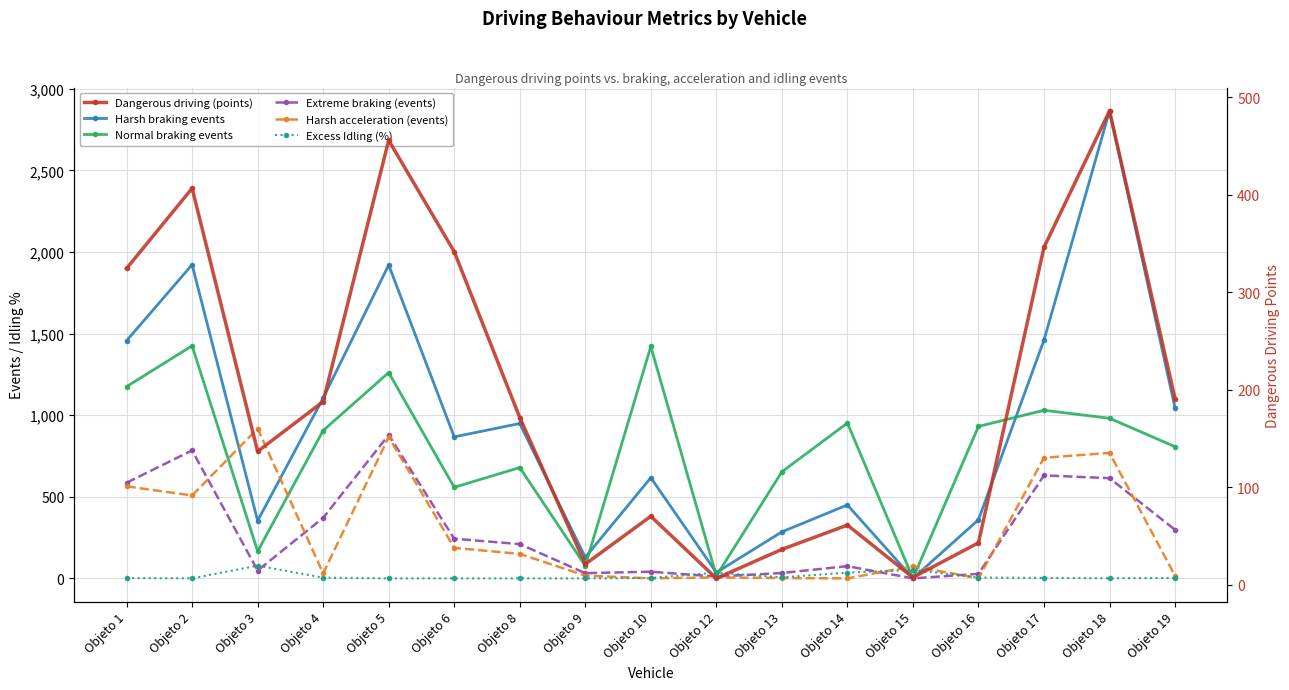

Which category has the highest value across all series?

Objeto 18